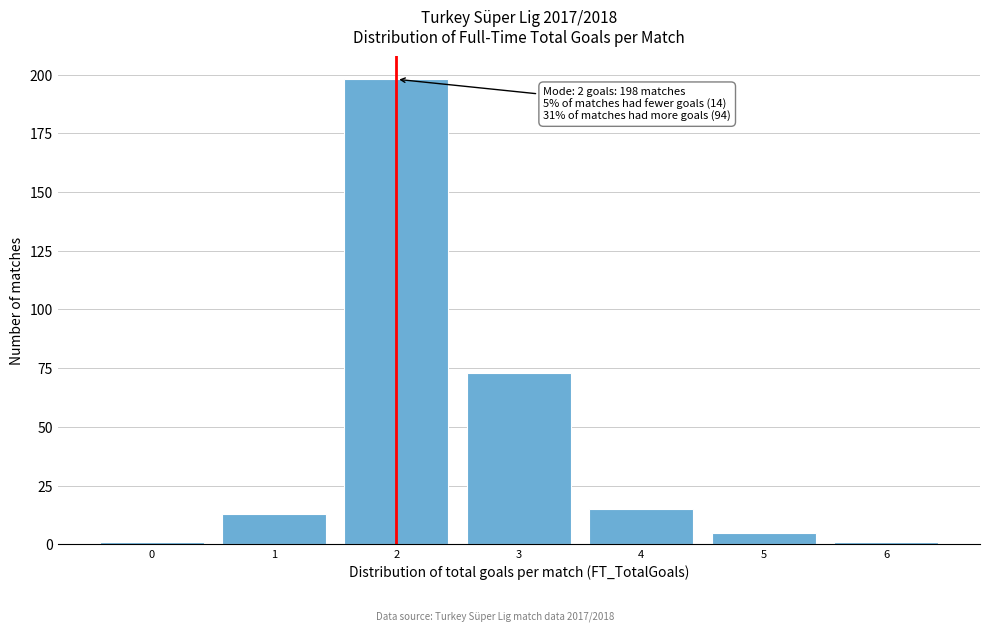

Which range on the x-axis has the tallest bar?

1.5 to 2.5